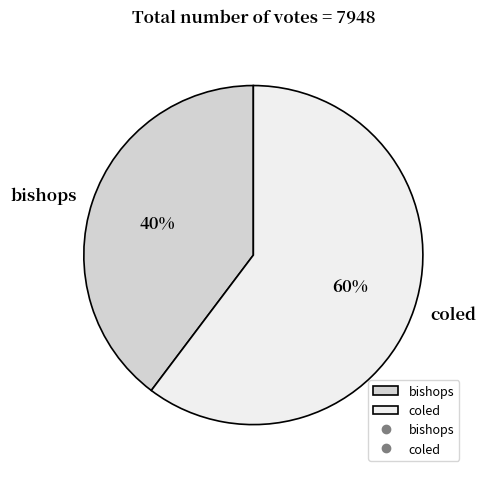

To the nearest percent, what is the average slice percentage?

50%